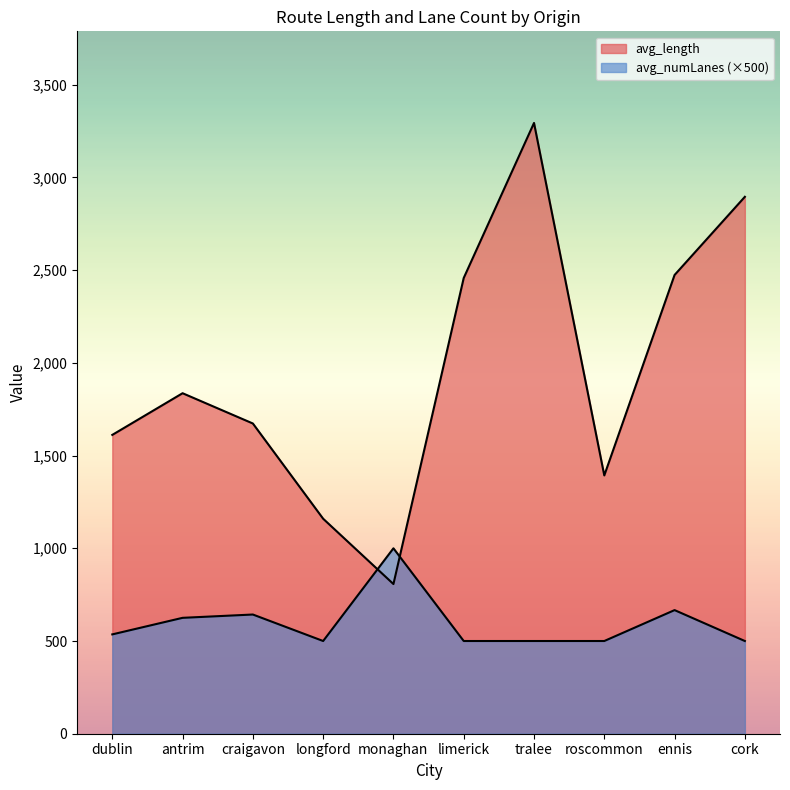

Rank the series by their average value, from highest to lowest.

avg_length, avg_numLanes